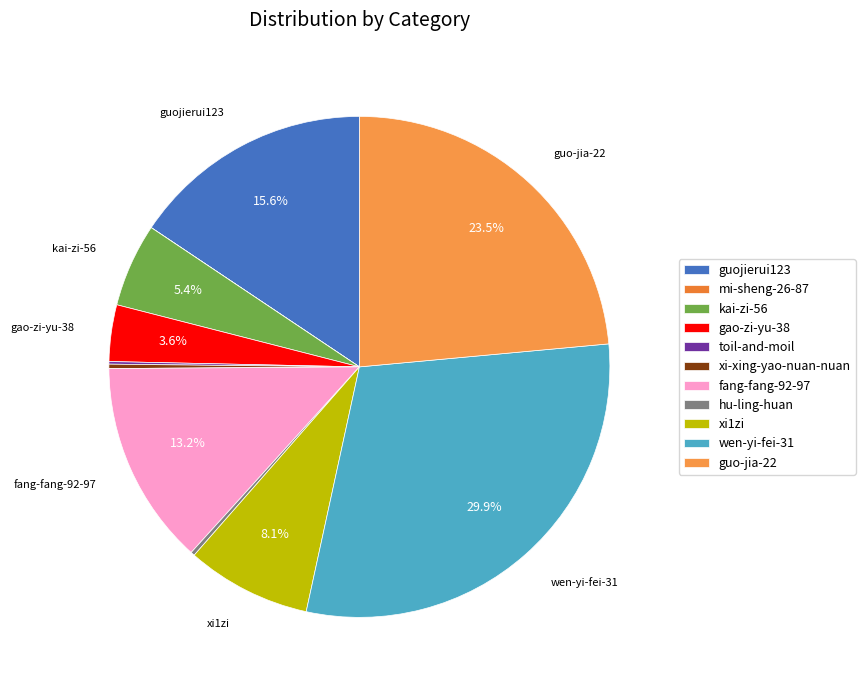

To the nearest percent, what is the combined percentage of gao-zi-yu-38 and mi-sheng-26-87?

4%